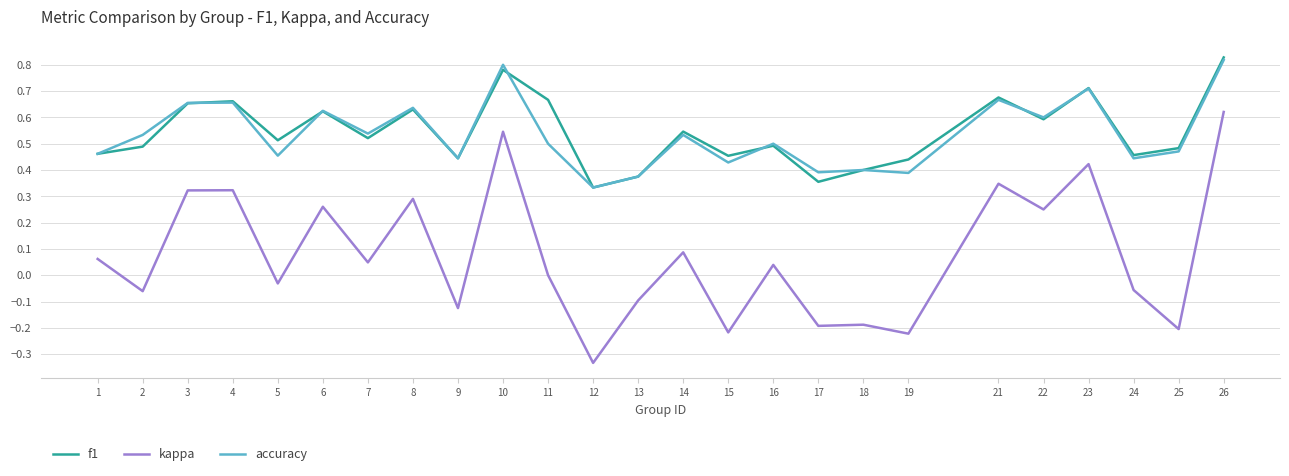

Is the value of kappa at 8 greater than the value of f1 at 16?

No